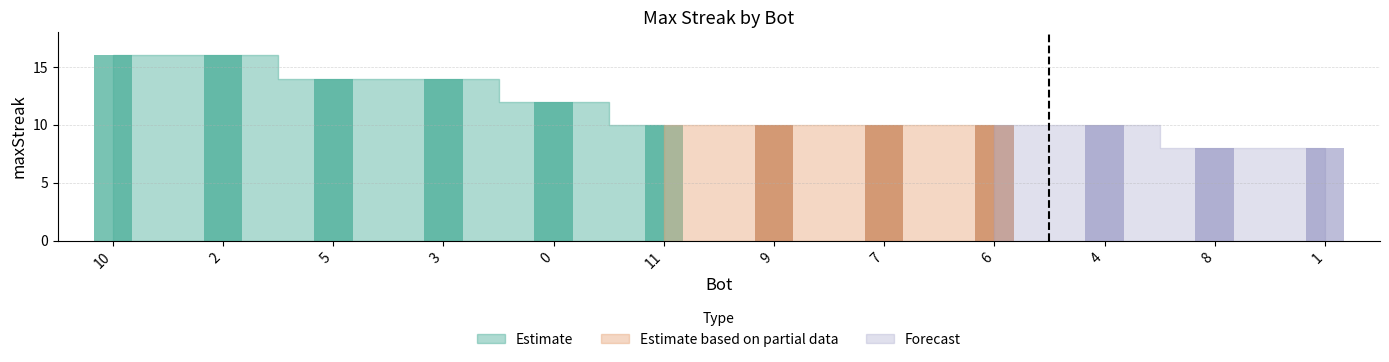

Is it true that the value at 7 is 5?

False